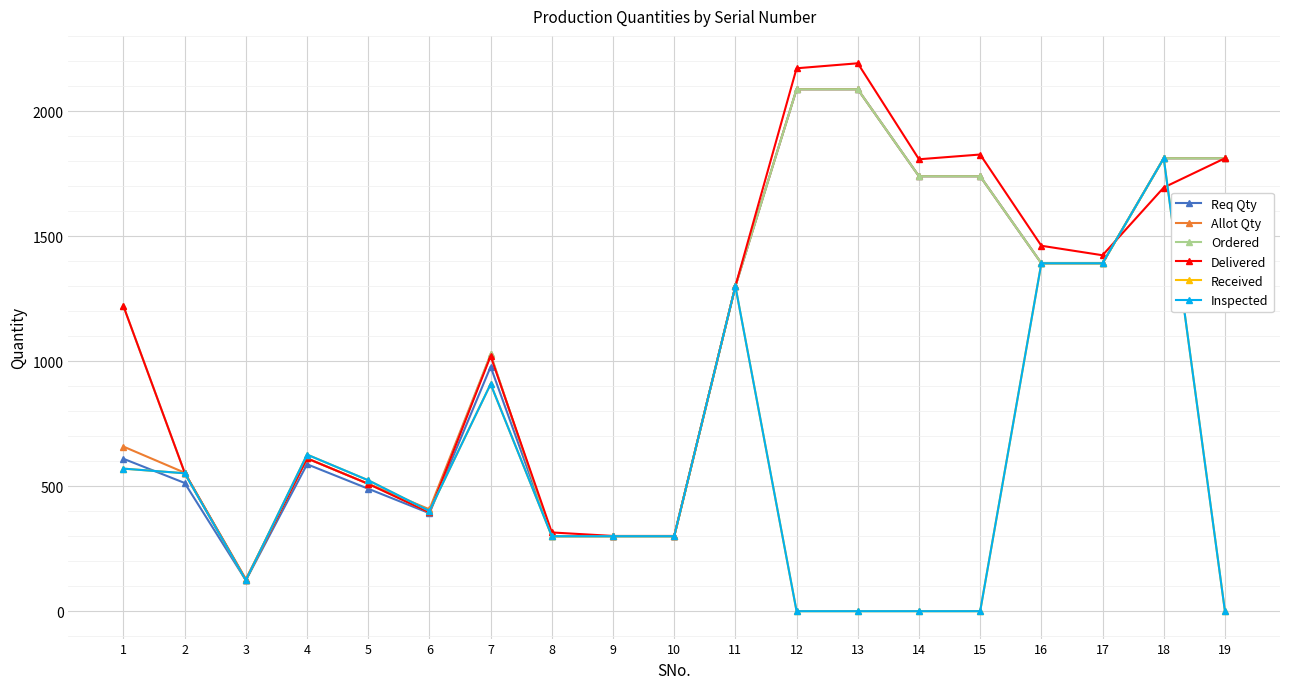

At which category is the sum across all series the highest?

18